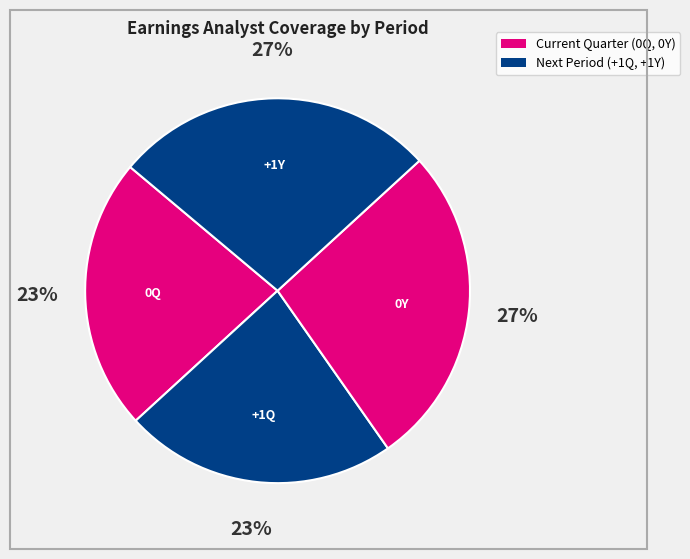

Count the number of slices in the pie.

4